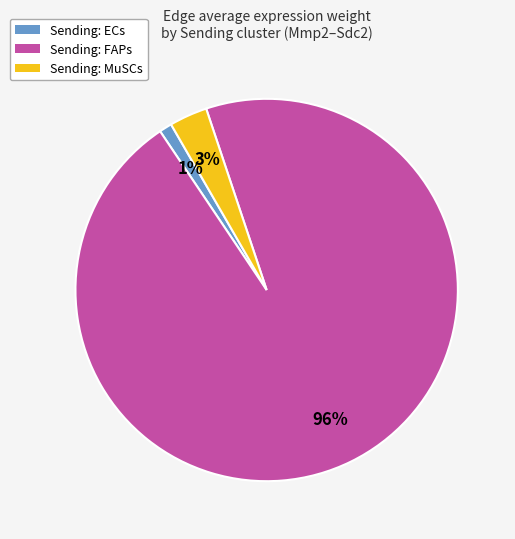

Which slice is the largest?

Sending: FAPs